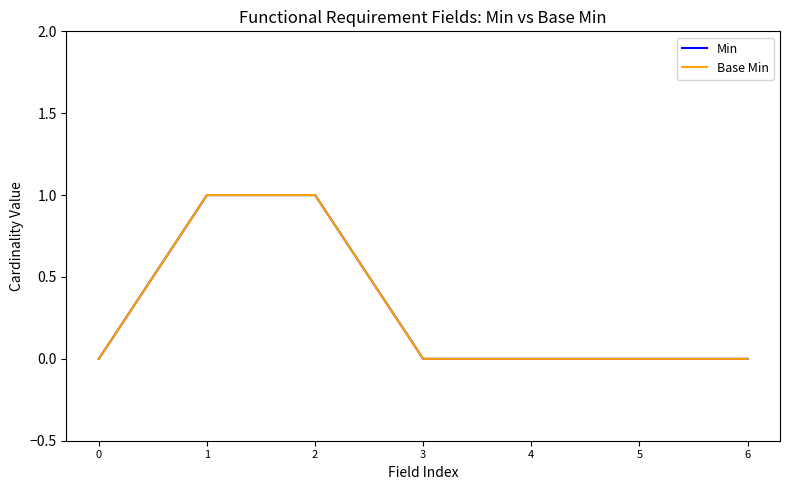

What is the difference between the maximum and minimum values in the Min series?

1